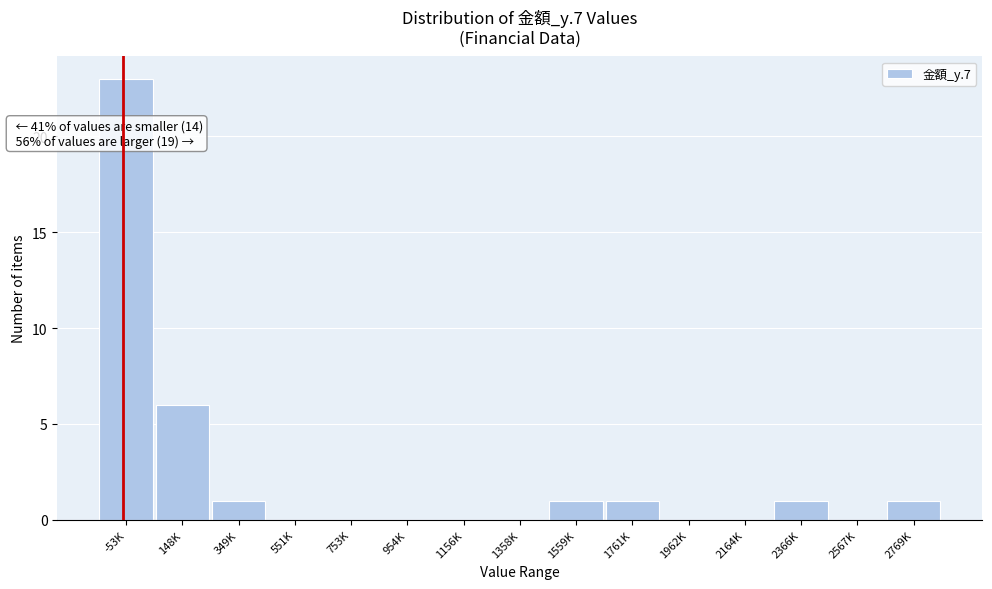

Reading left to right, extract all data points from this chart.

-53K=23	148K=6	349K=1	551K=0	753K=0	954K=0	1156K=0	1358K=0	1559K=1	1761K=1	1962K=0	2164K=0	2366K=1	2567K=0	2769K=1